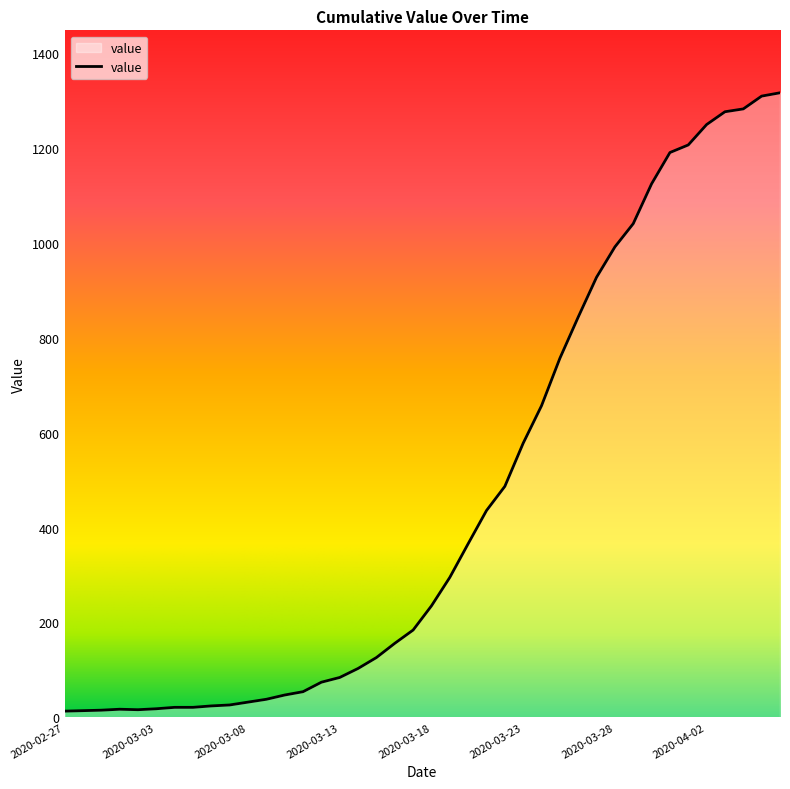

Is this an area chart (filled region under the line)?

Yes